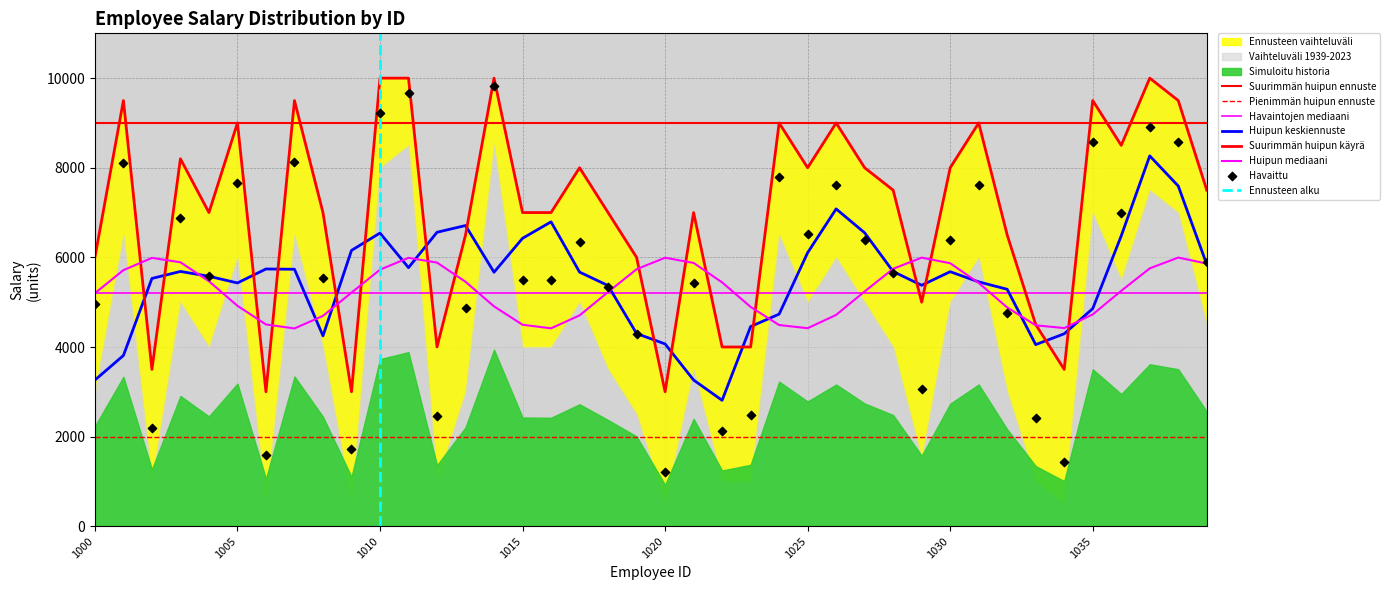

Which series has the largest total across all categories?

salary_upper